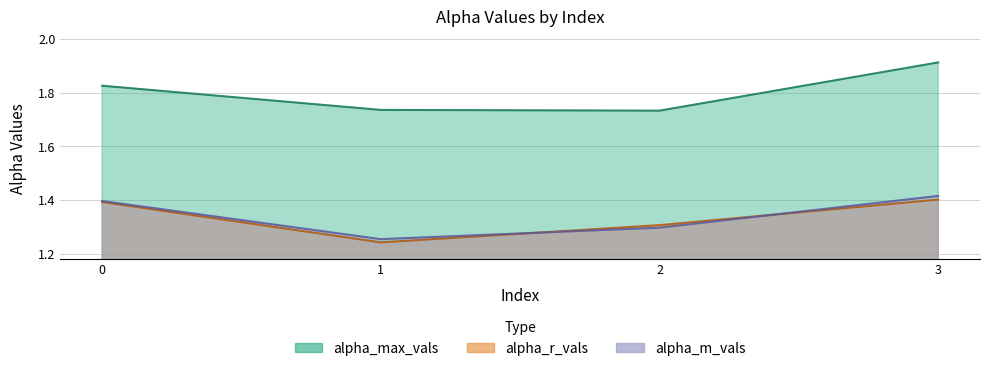

What is the difference between the maximum and minimum values in the alpha_r_vals series?

0.2